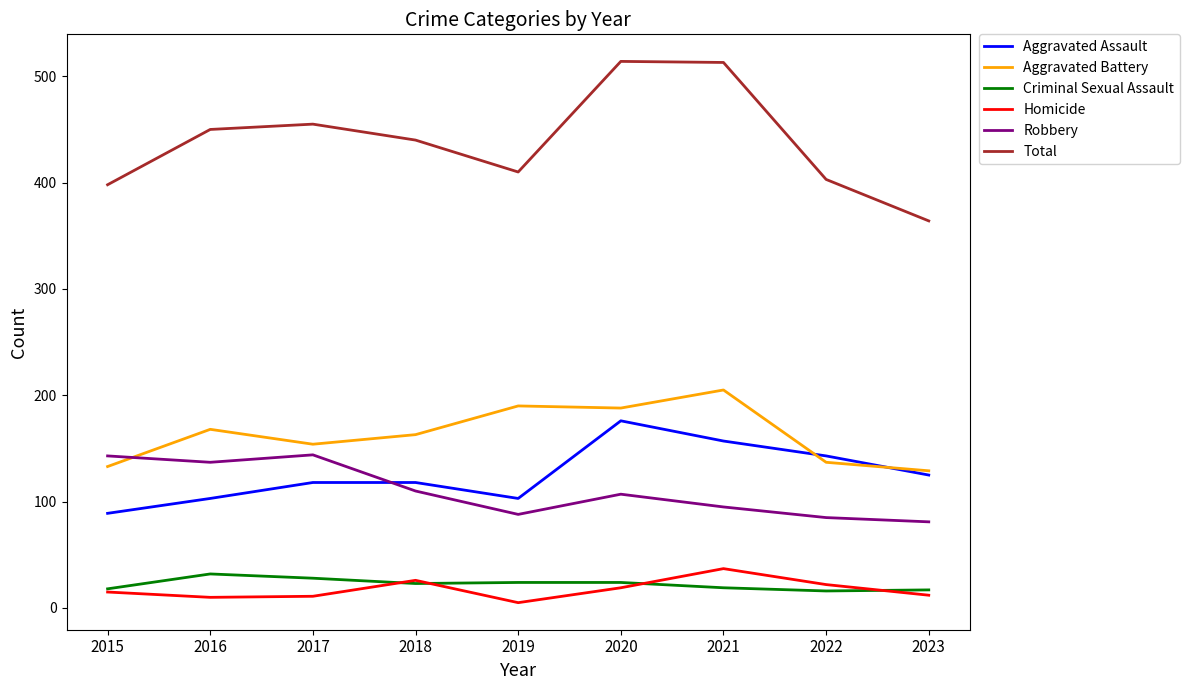

True or false: Total and Aggravated Assault intersect in this chart.

False